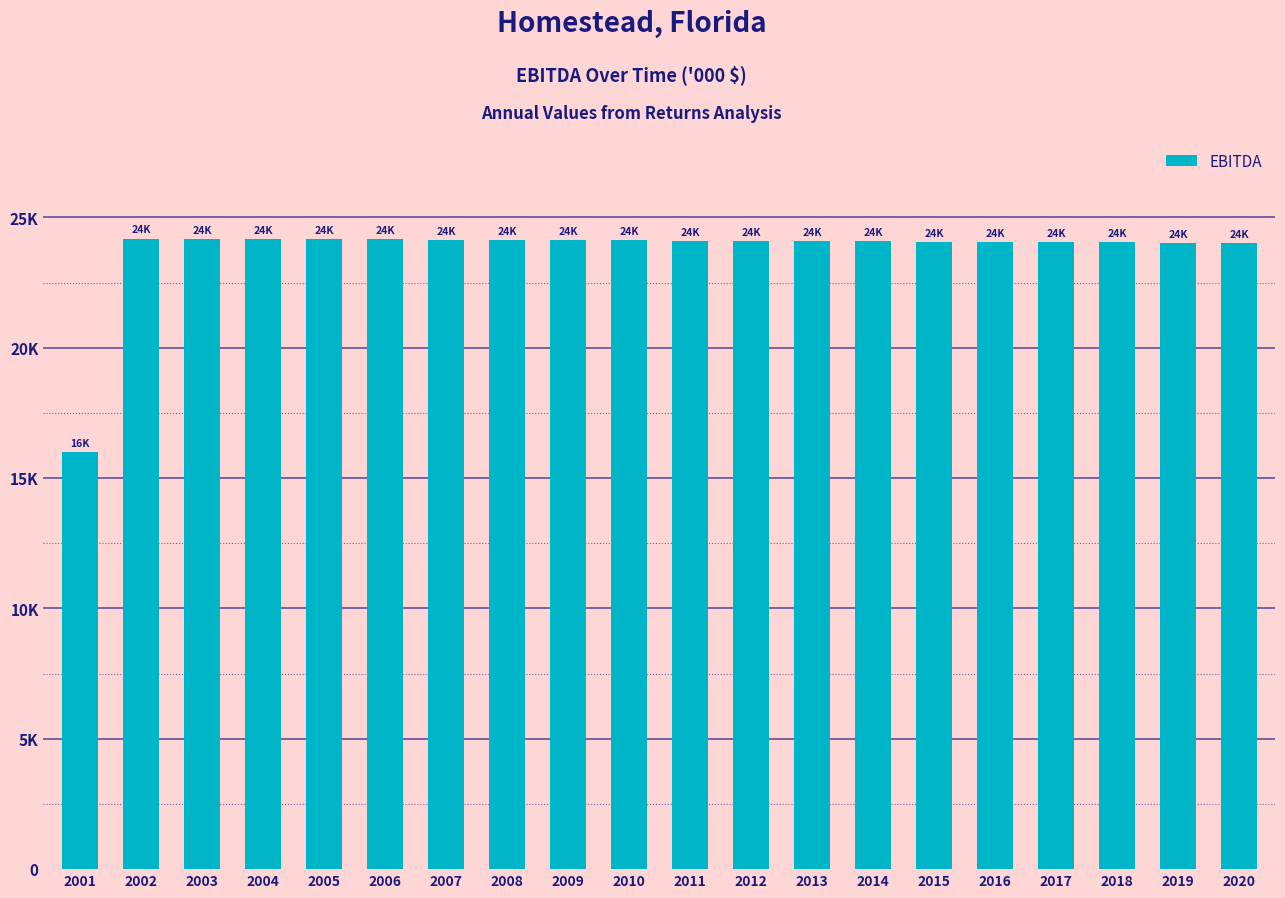

Are the bars horizontal?

No